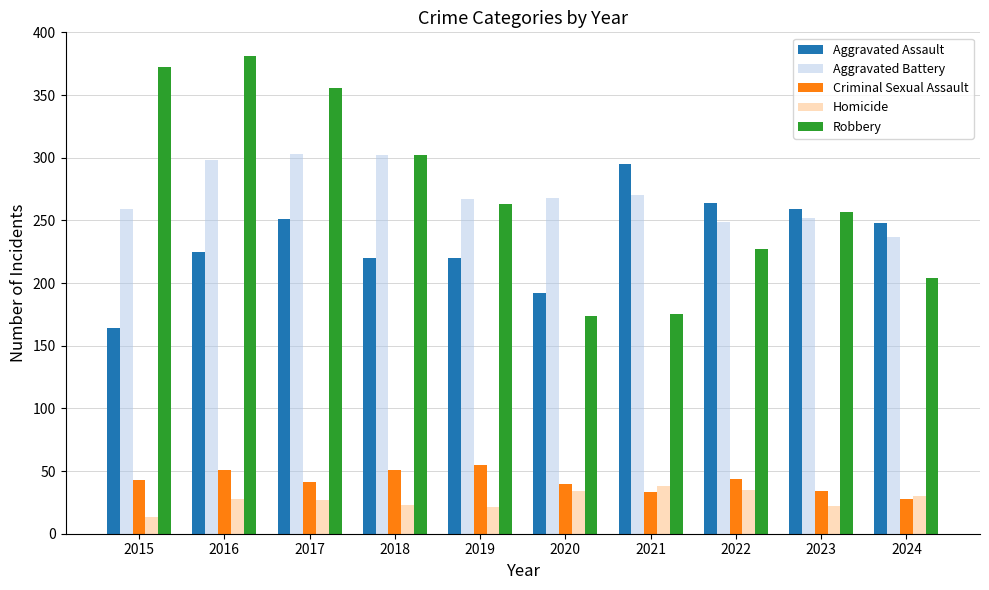

How many categories are shown in the chart?

10